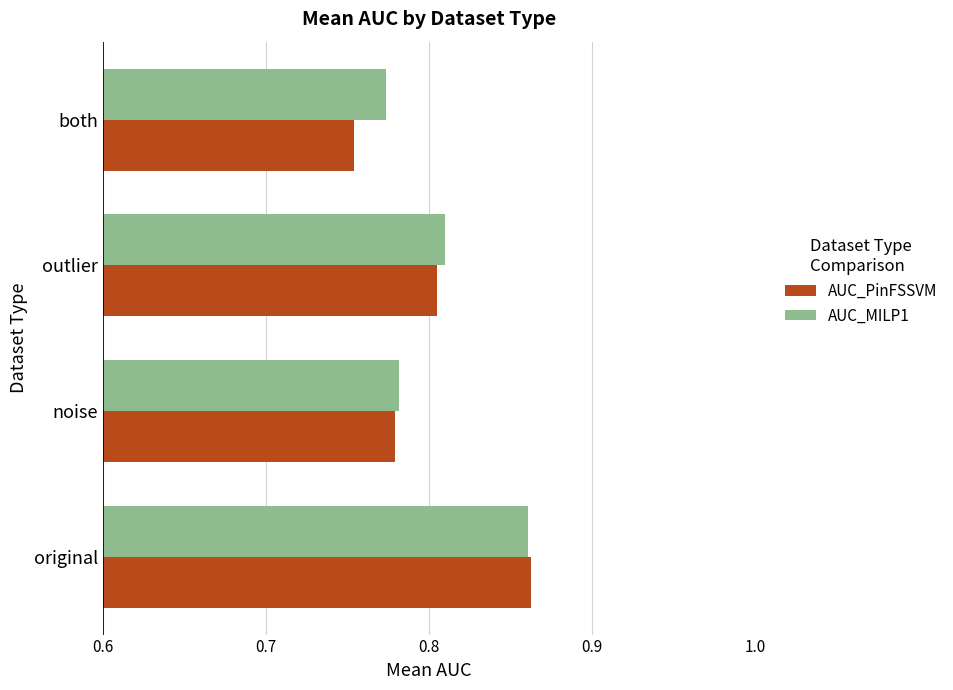

Is the value of AUC_PinFSSVM at both greater than the value of AUC_MILP1 at noise?

No